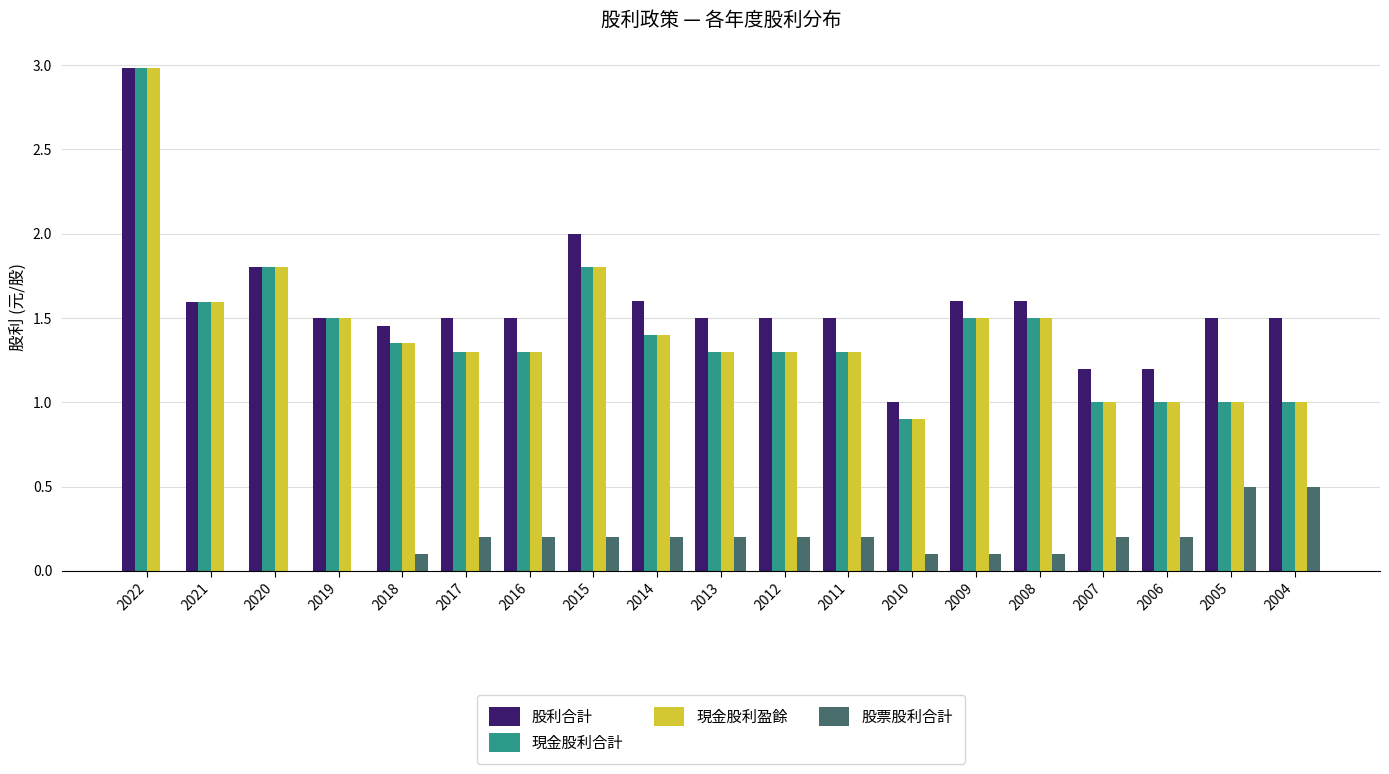

Which category has the highest value in the 股利合計 series?

2022